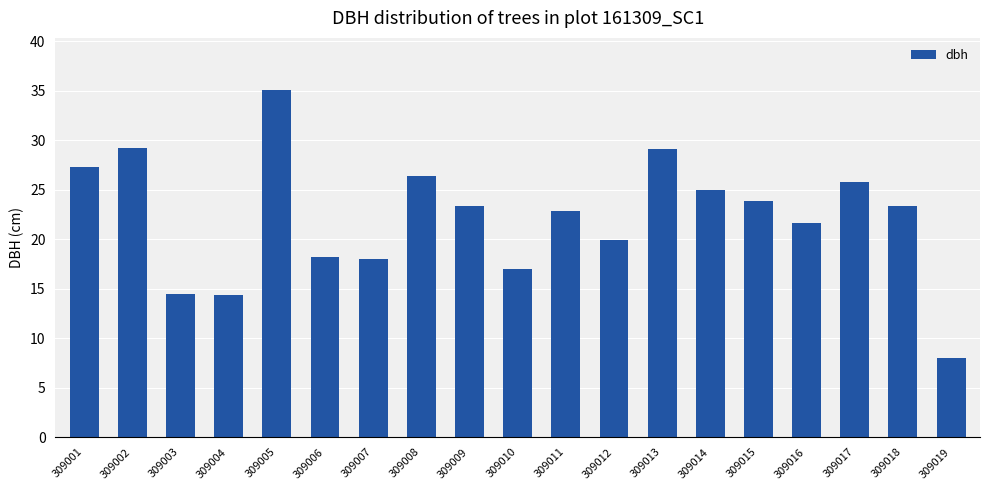

What is the value of the 4th bar from the left?

14.4